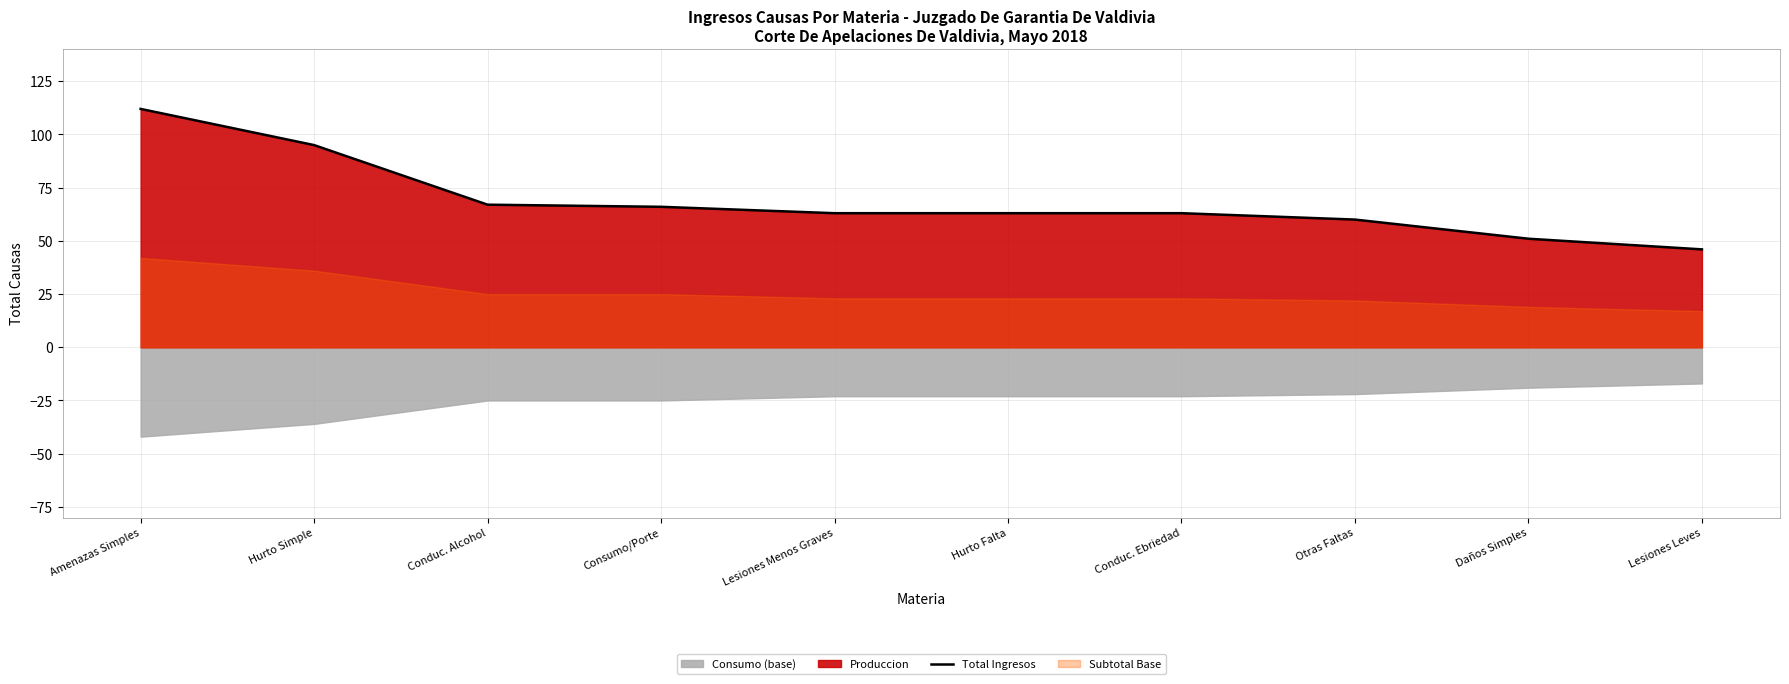

What position from the right is Consumo/Porte?

7